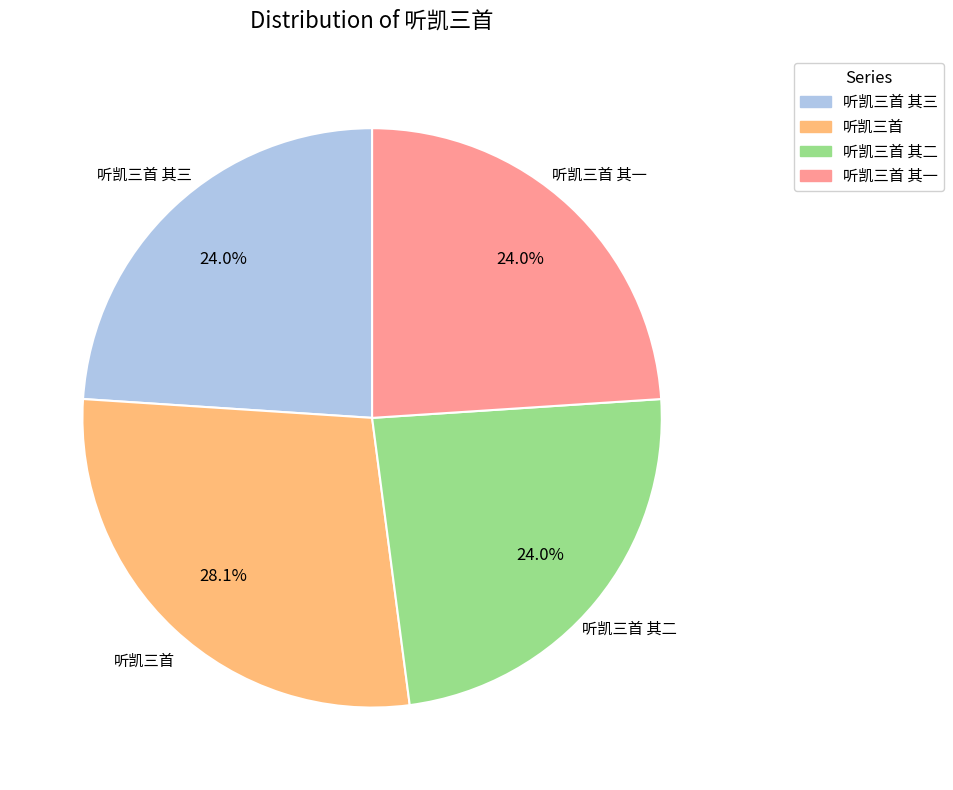

Count the number of slices in the pie.

4